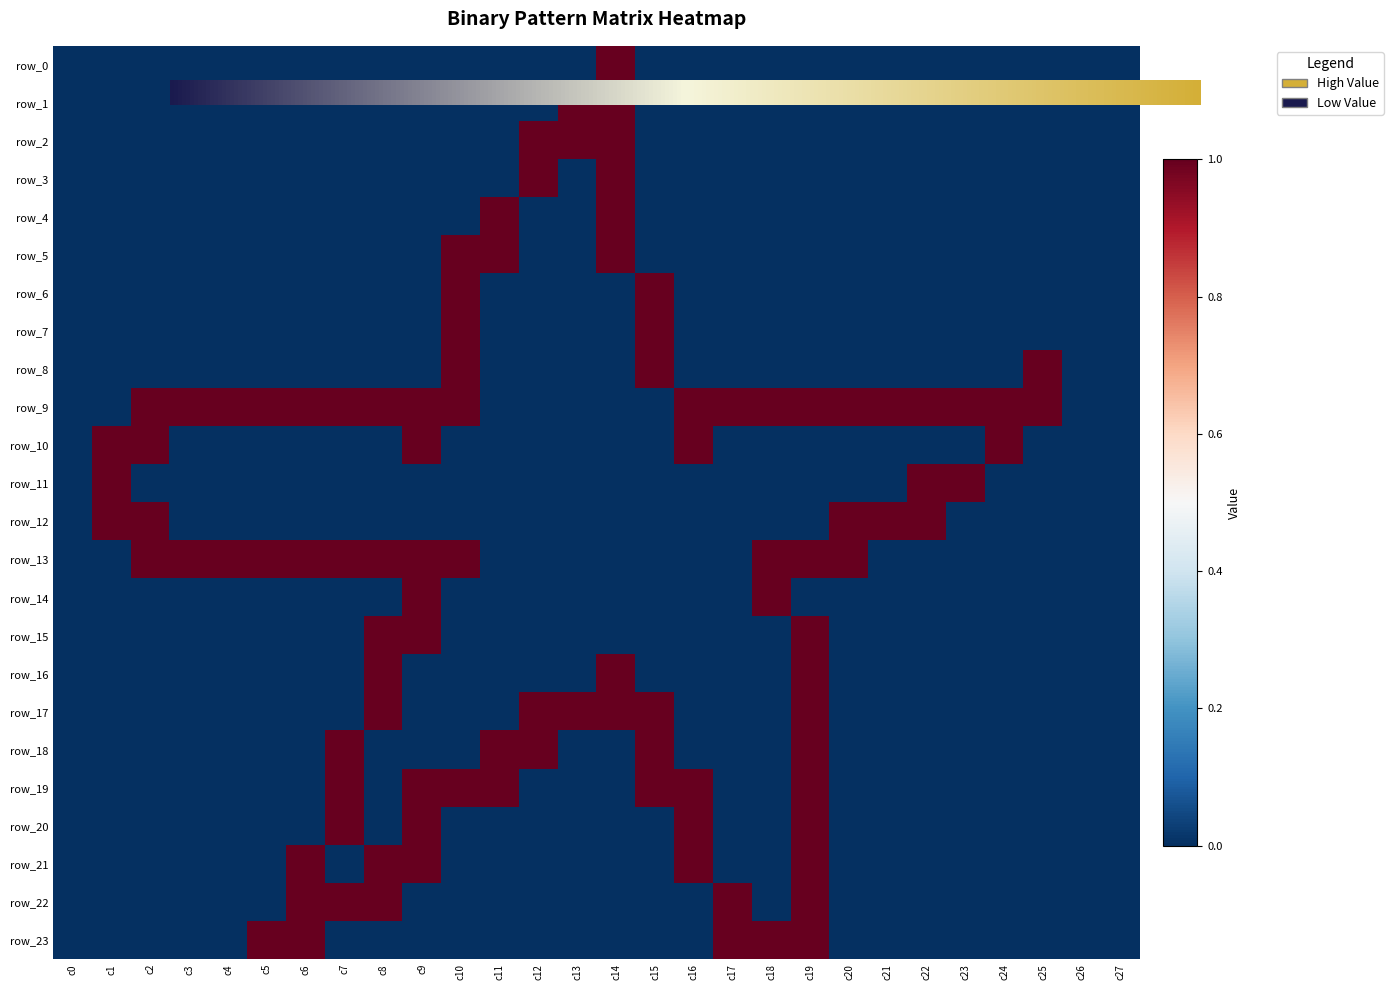

What is the sum of the row_18 values at c11 and c19?

2